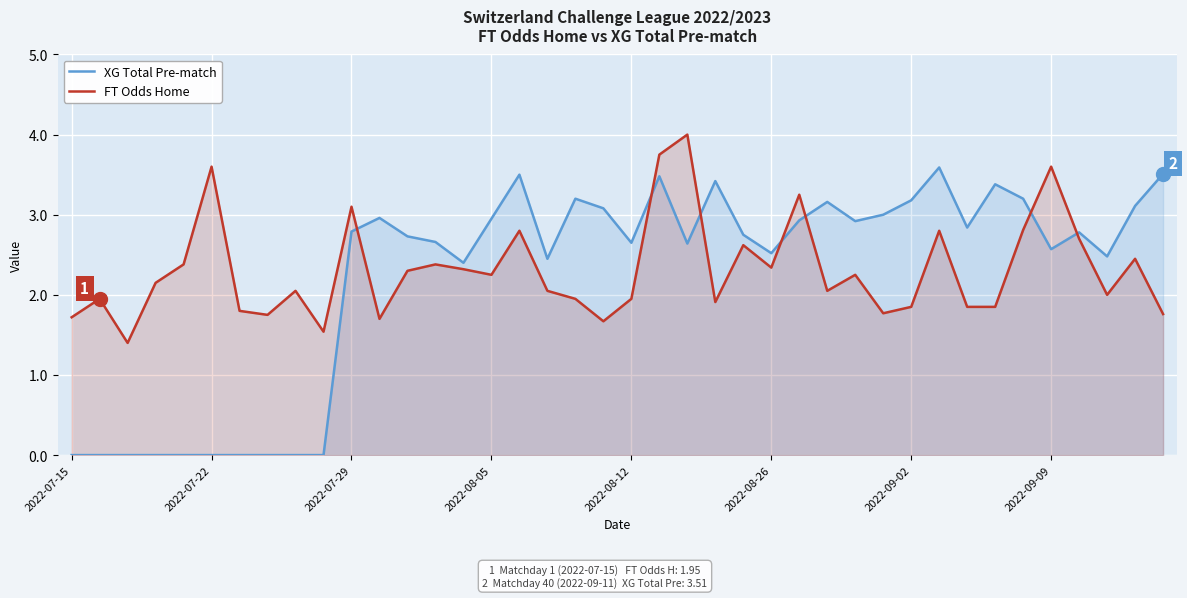

Read the FT Odds Home value at 2022-07-29.

3.1